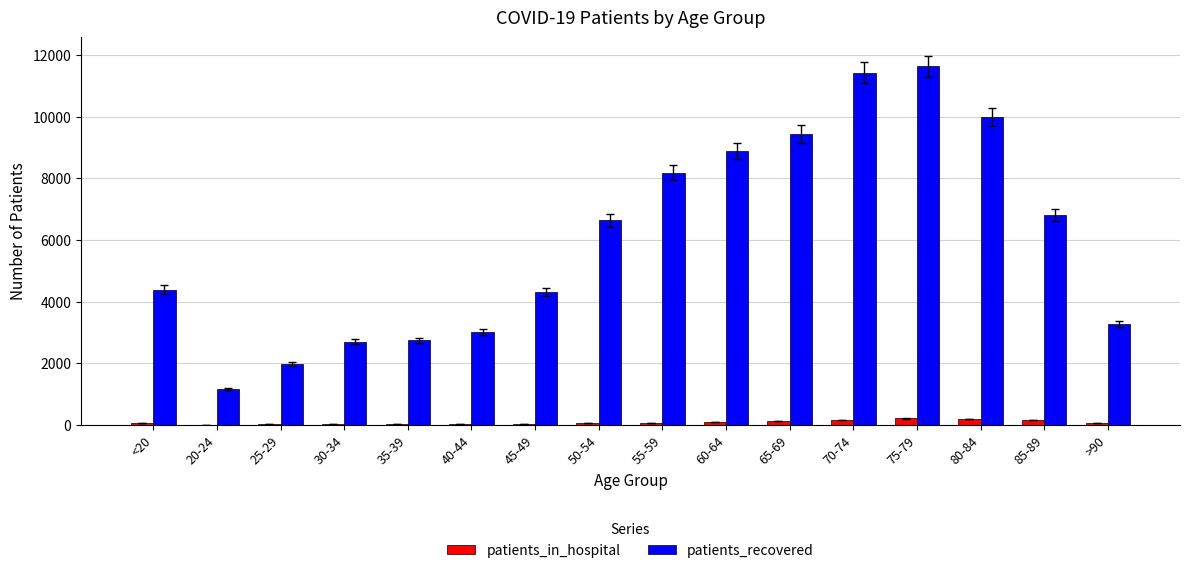

What is the sum of all patients_recovered values?

96594